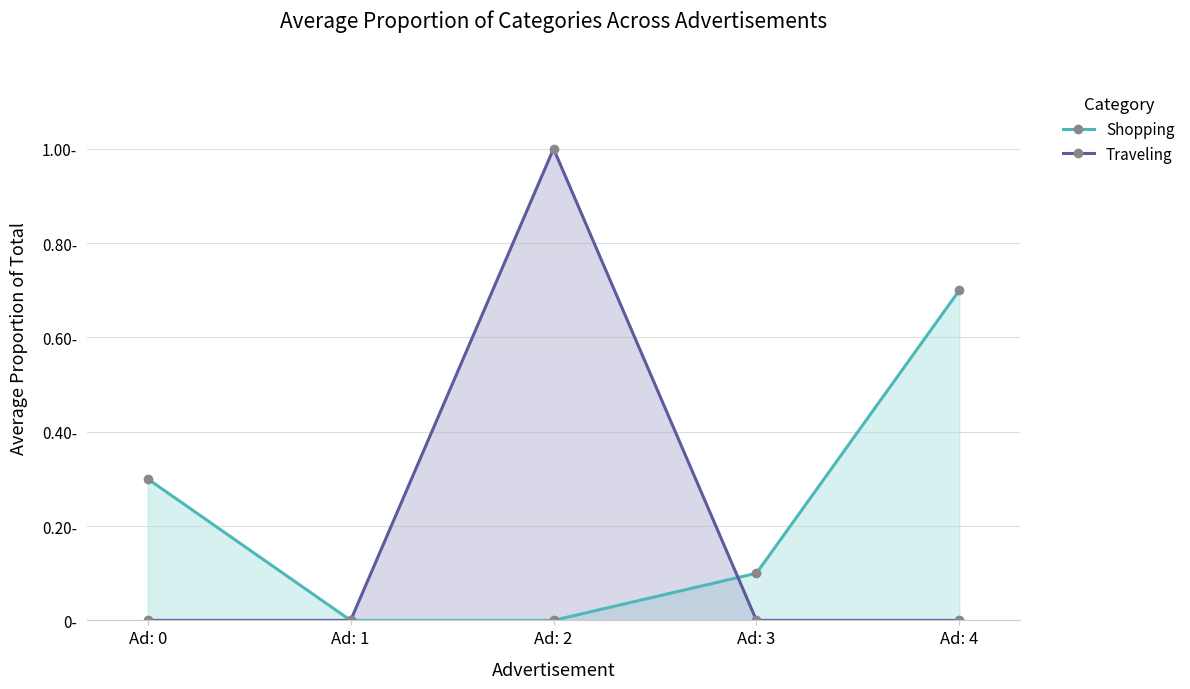

Where do Shopping and Traveling first cross each other?

Ad: 2 and Ad: 3